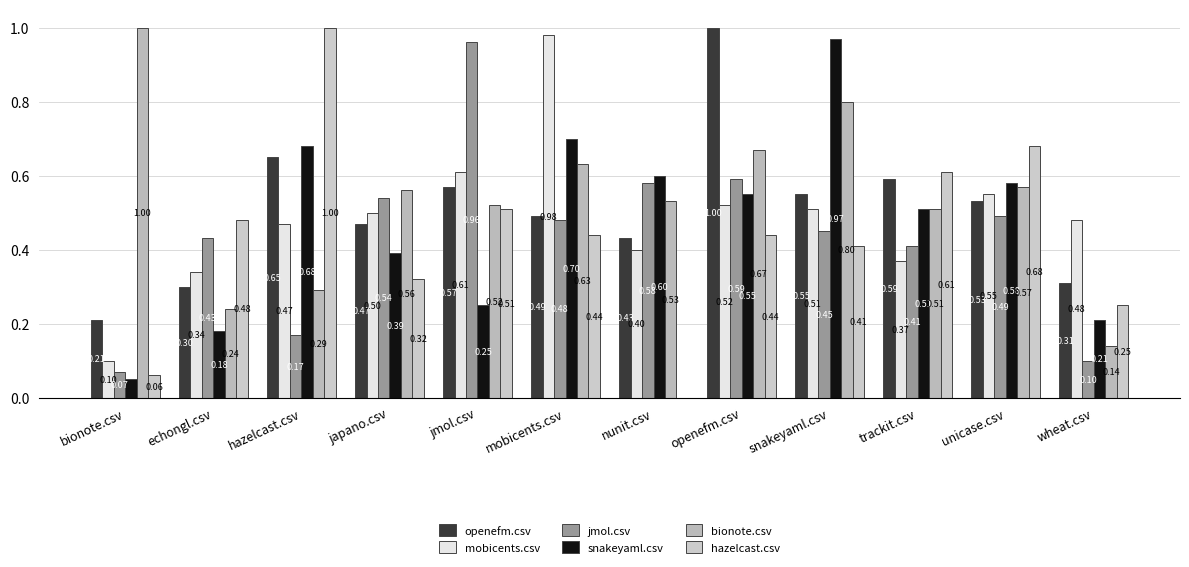

Which series has the largest range (max minus min)?

hazelcast.csv